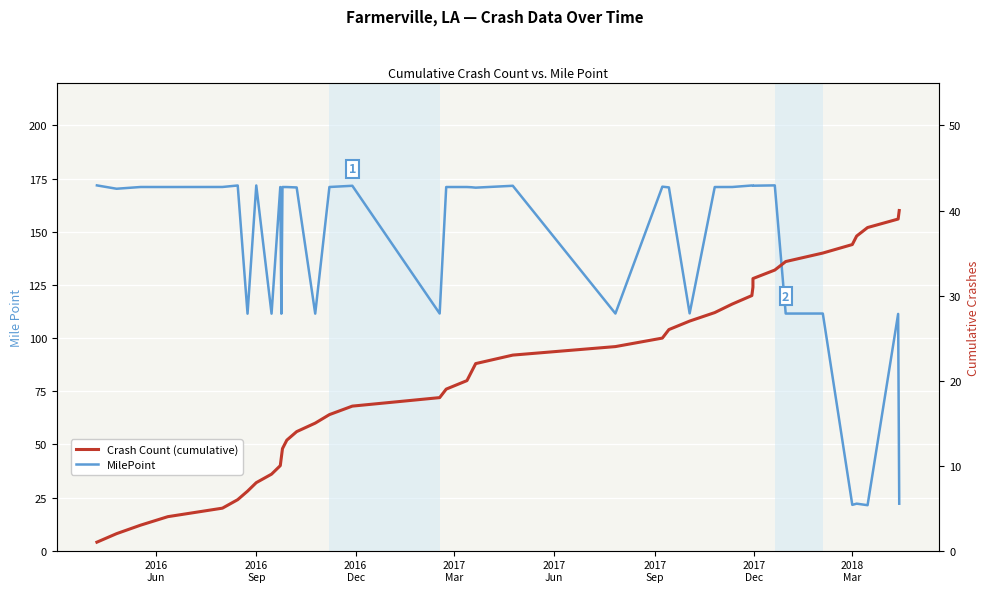

What are all the series names shown in the legend?

MilePoint, Crash Count (cumulative)